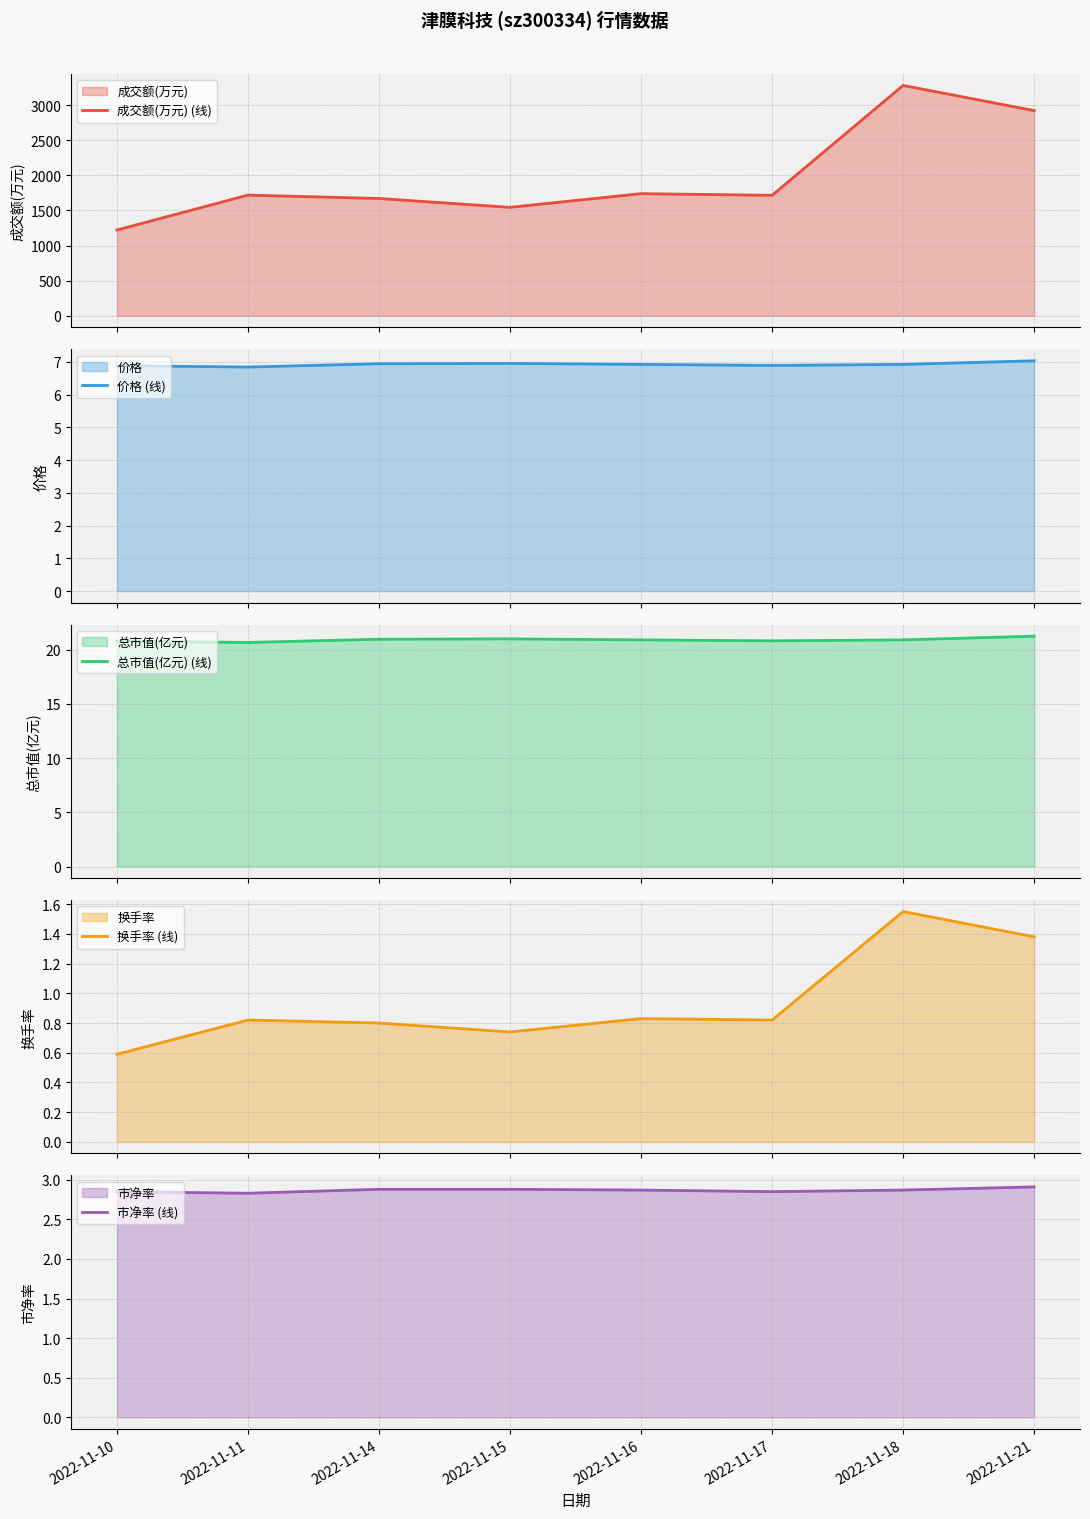

What is the spread (max minus min) of values at 2022-11-17?

1714.2